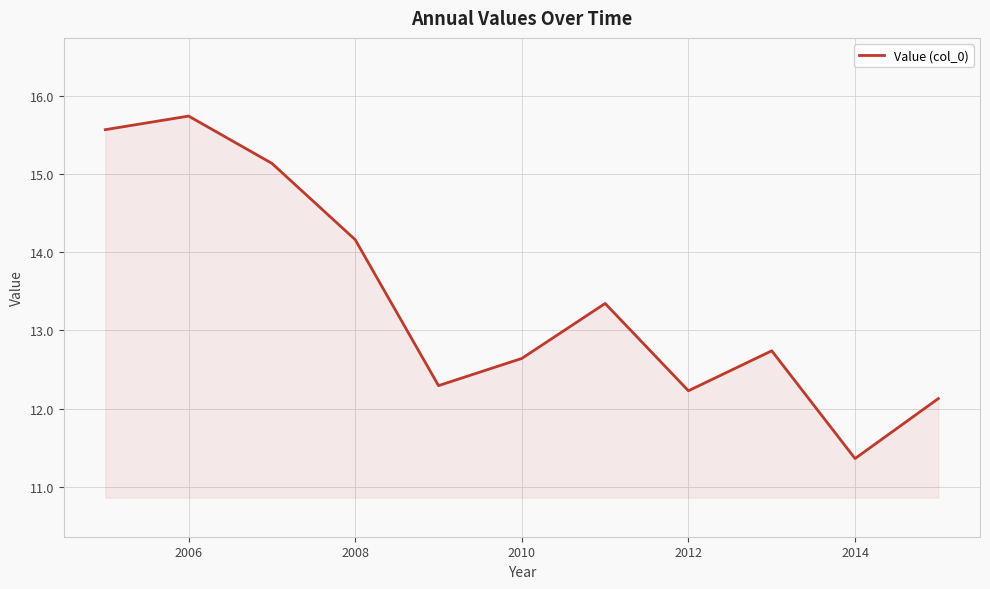

What is the smallest value displayed?

11.4